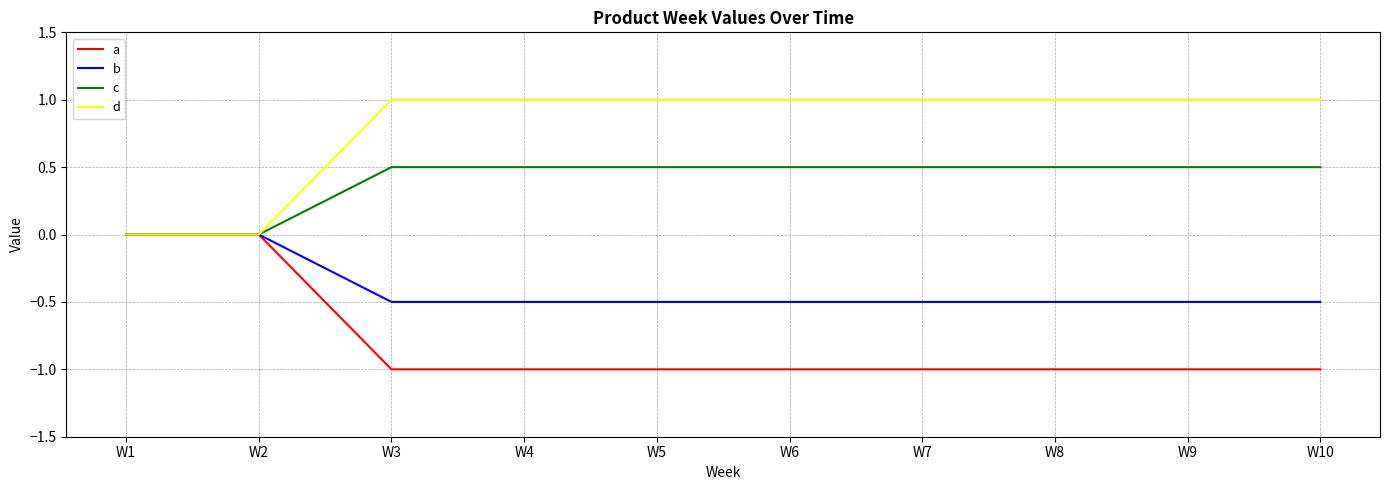

How many b values are between 0 and 1?

2